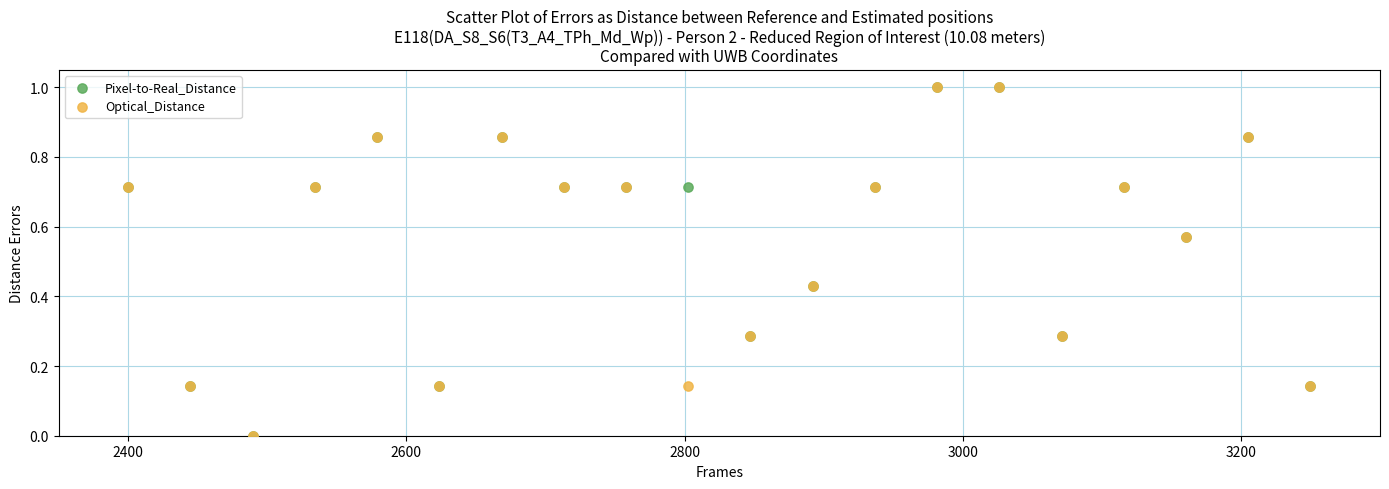

What are all the series names shown in the legend?

Pixel-to-Real_Distance, Optical_Distance